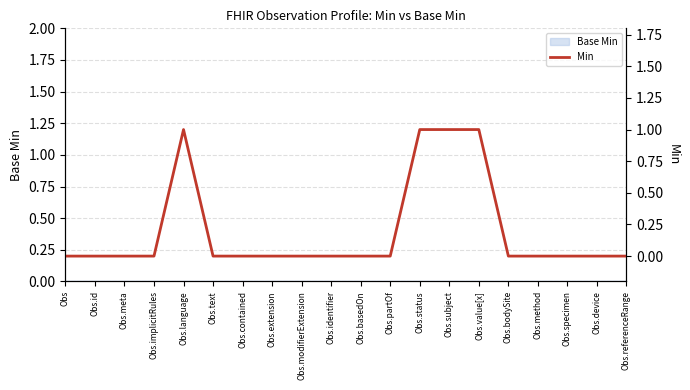

What is the label of the 3rd point from the right?

Obs.specimen